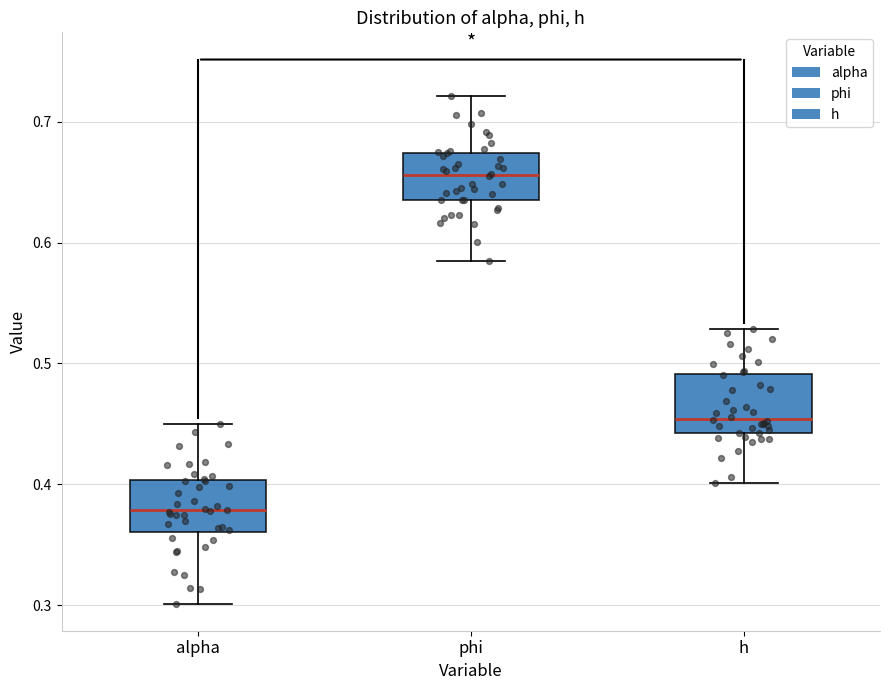

Which box has the highest median line?

phi